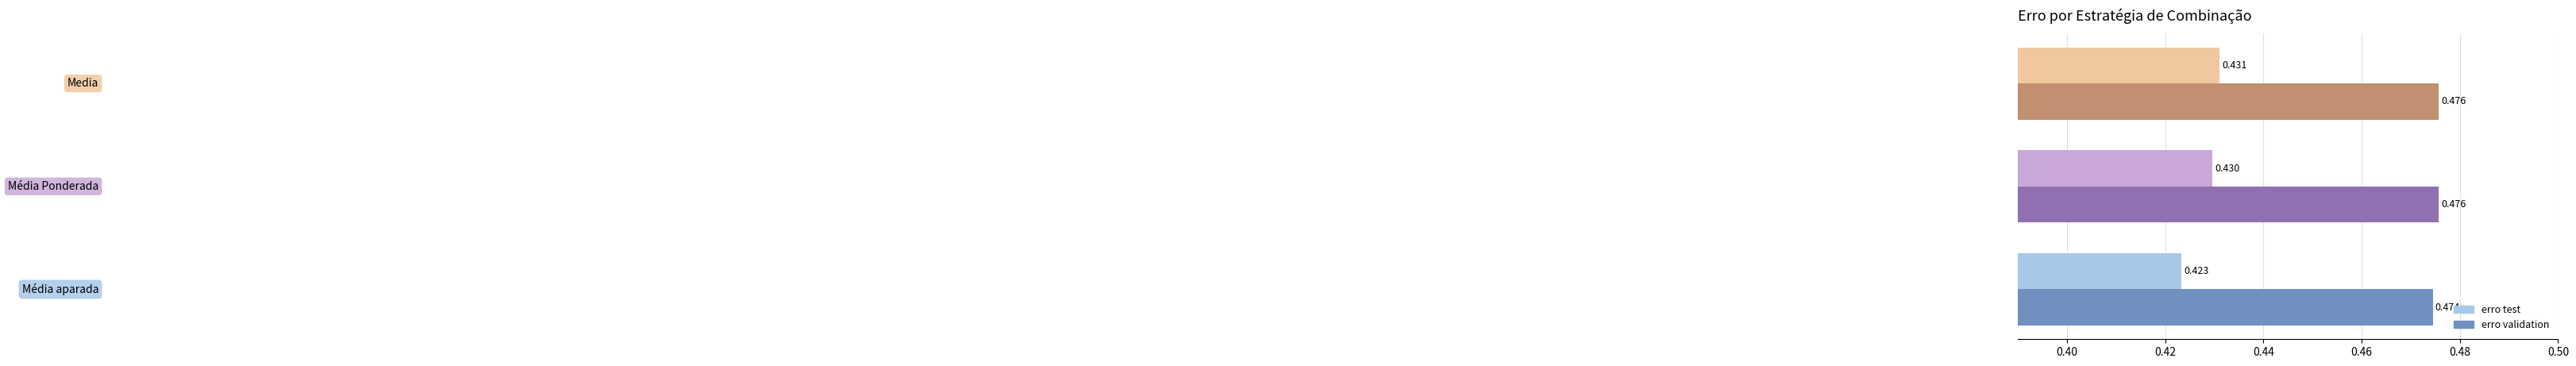

Which series has the widest spread of values?

erro test